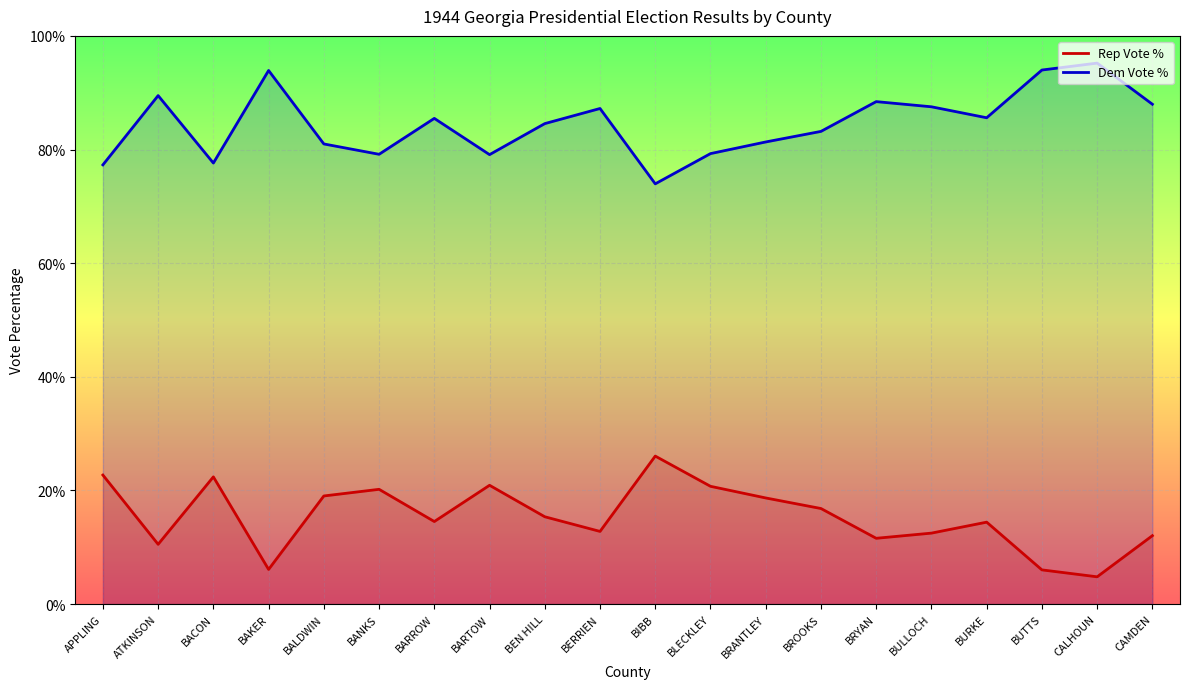

Reading left to right, what are all the values shown in this chart?

Rep Vote %: APPLING=22.7	ATKINSON=10.5	BACON=22.4	BAKER=6.1	BALDWIN=19.0	BANKS=20.2	BARROW=14.5	BARTOW=20.9	BEN HILL=15.4	BERRIEN=12.8	BIBB=26.0	BLECKLEY=20.7	BRANTLEY=18.7	BROOKS=16.8	BRYAN=11.6	BULLOCH=12.5	BURKE=14.4	BUTTS=6.0	CALHOUN=4.8	CAMDEN=12.0
Dem Vote %: APPLING=77.3	ATKINSON=89.5	BACON=77.6	BAKER=93.9	BALDWIN=81.0	BANKS=79.2	BARROW=85.5	BARTOW=79.1	BEN HILL=84.6	BERRIEN=87.2	BIBB=74.0	BLECKLEY=79.3	BRANTLEY=81.3	BROOKS=83.2	BRYAN=88.4	BULLOCH=87.5	BURKE=85.6	BUTTS=94.0	CALHOUN=95.2	CAMDEN=88.0